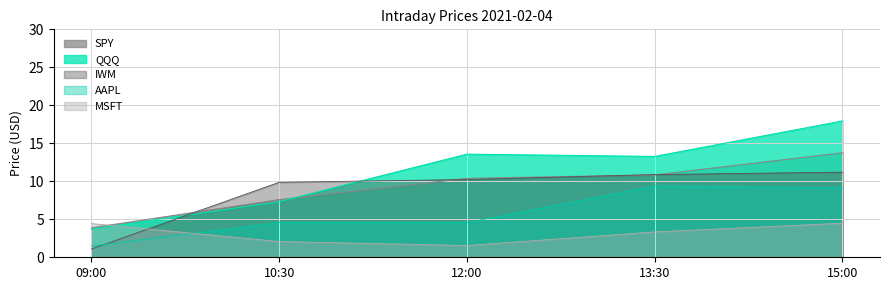

Which category has the highest value in the IWM series?

15:00